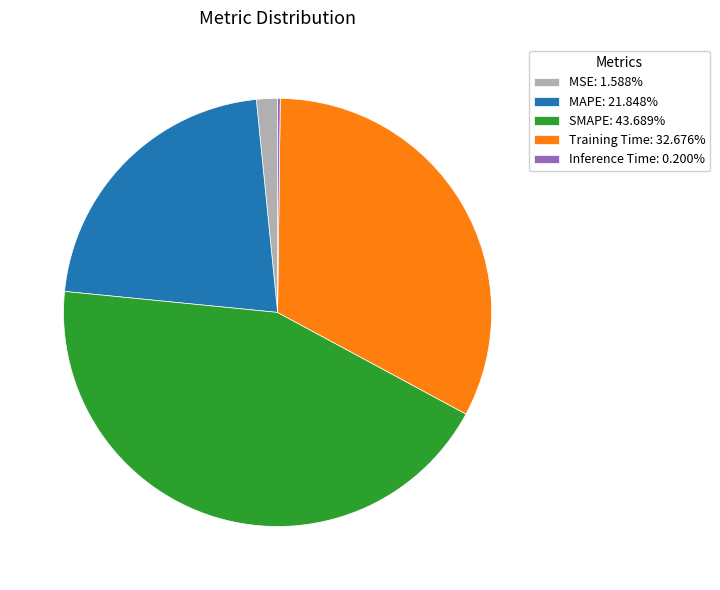

Does MSE represent more than half of the total?

No